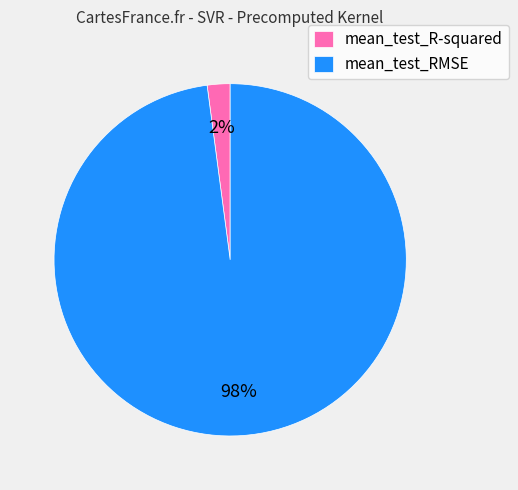

Rank the categories by value from lowest to highest.

mean_test_R-squared, mean_test_RMSE